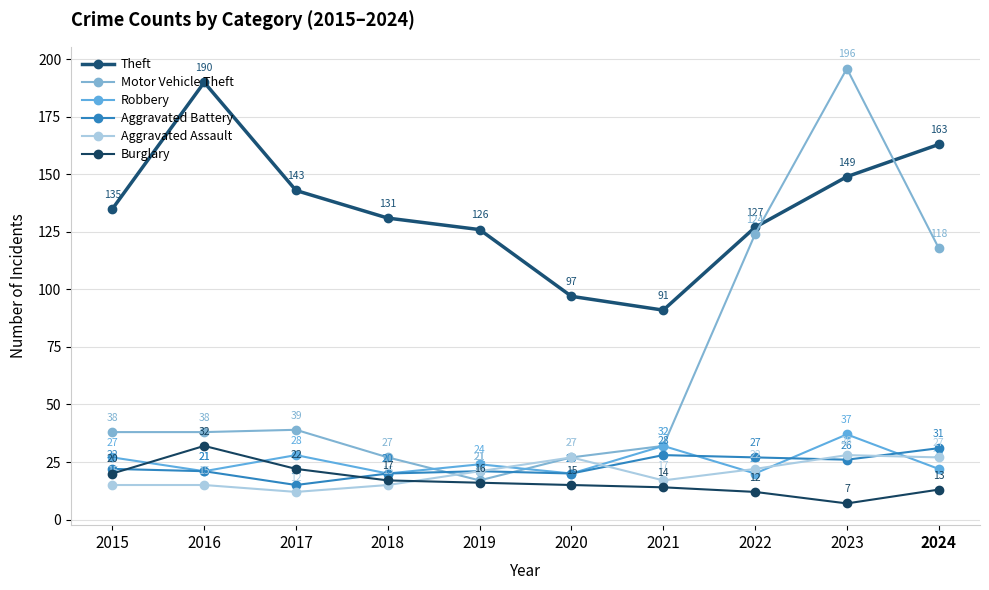

Rank the series by their maximum value, from lowest to highest.

Aggravated Assault, Aggravated Battery, Burglary, Robbery, Theft, Motor Vehicle Theft